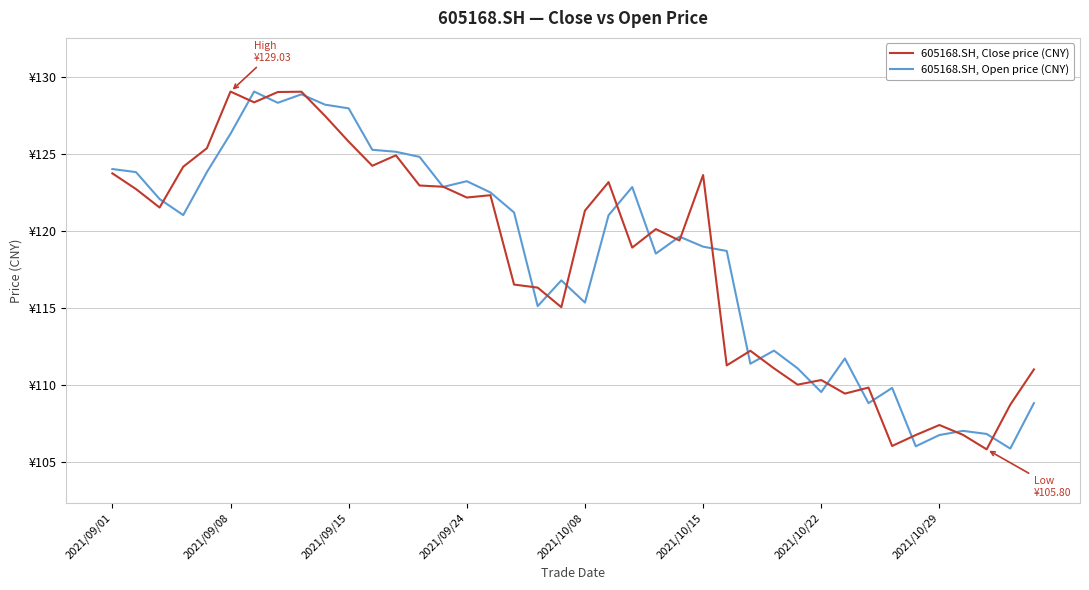

At which label does 605168.SH, Open price (CNY) first exceed 121?

2021/09/01